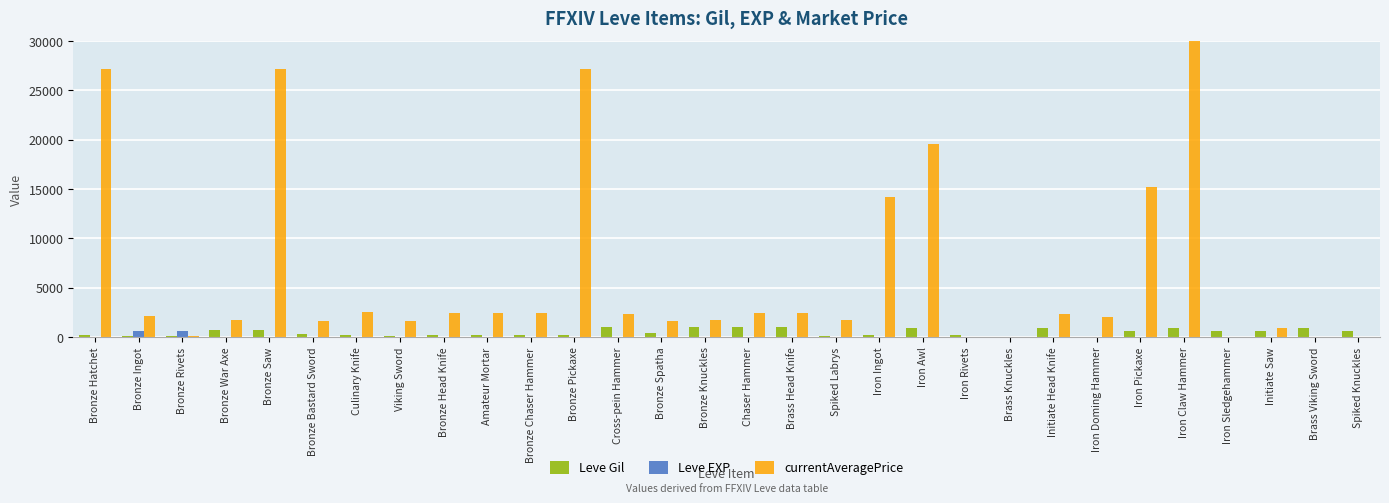

What is the sum of all currentAveragePrice values?

204707